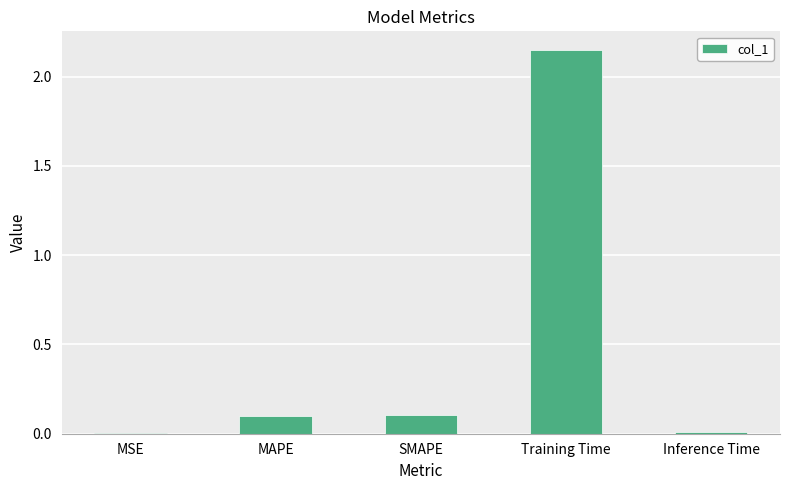

What is the sum of all values?

2.4